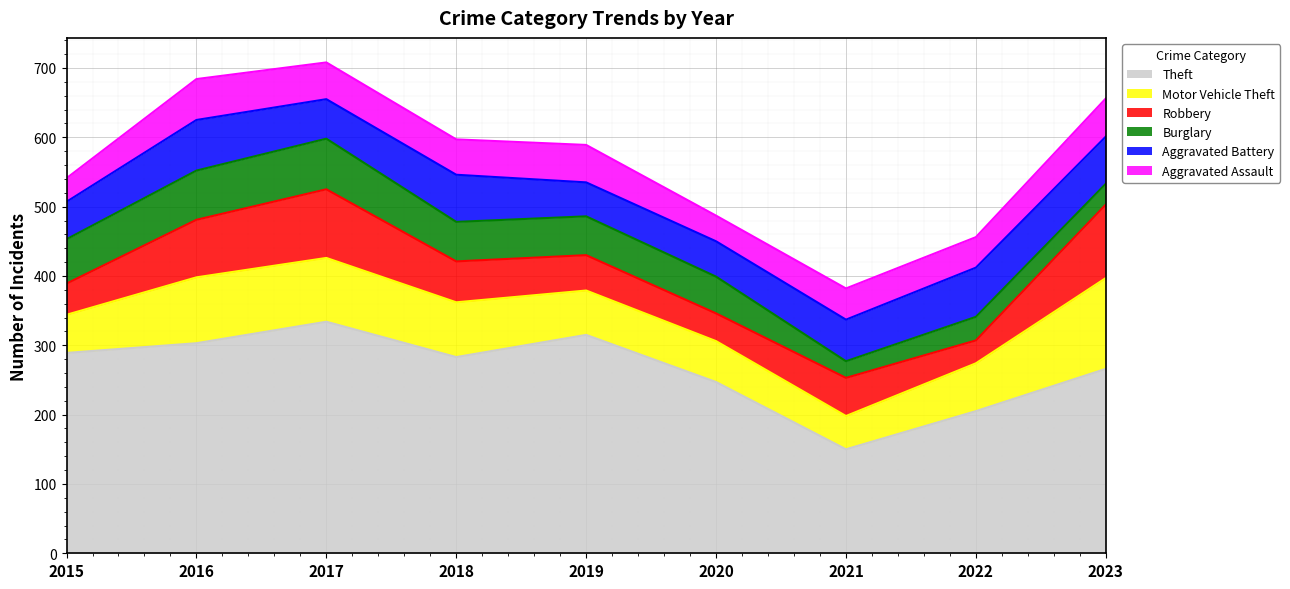

How many series are shown in this chart?

6